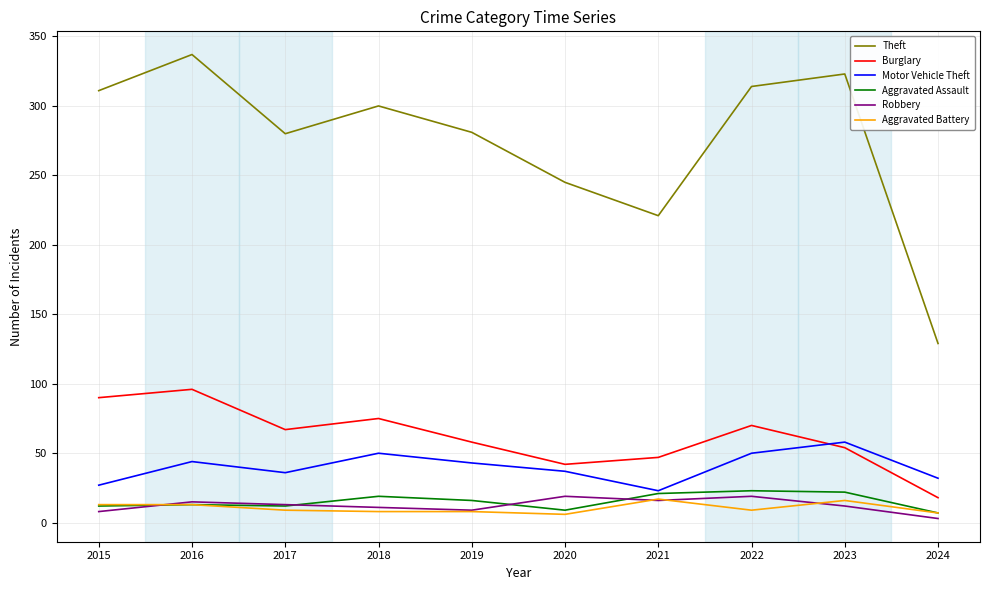

What is the sum of the Aggravated Battery values at 2024 and 2020?

13